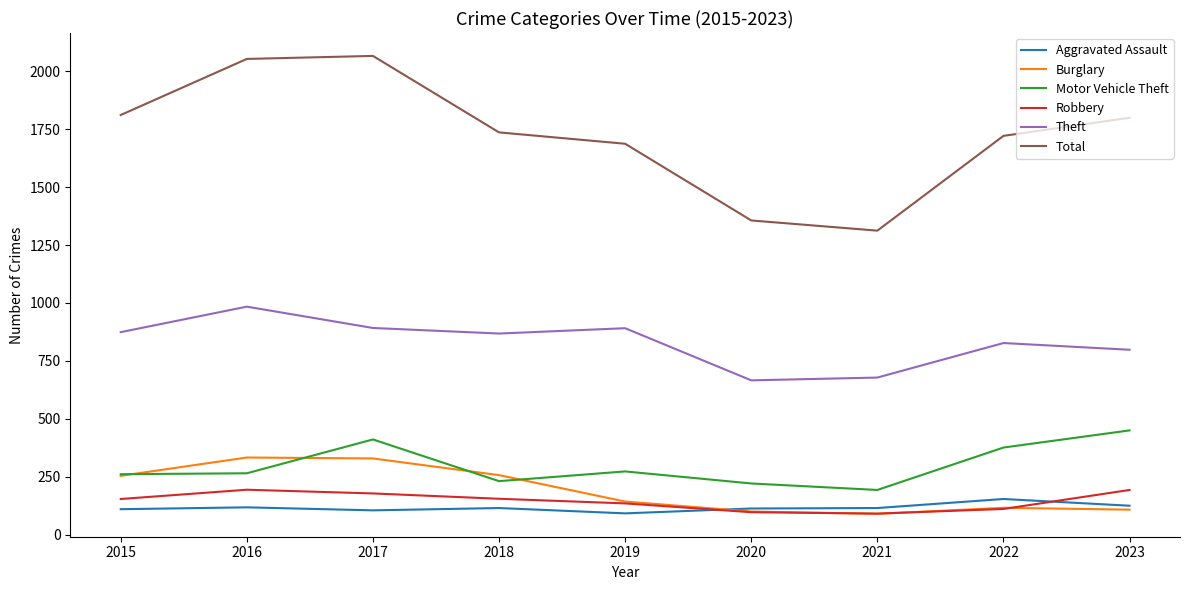

Is it true that Theft equals 874 at 2015?

True